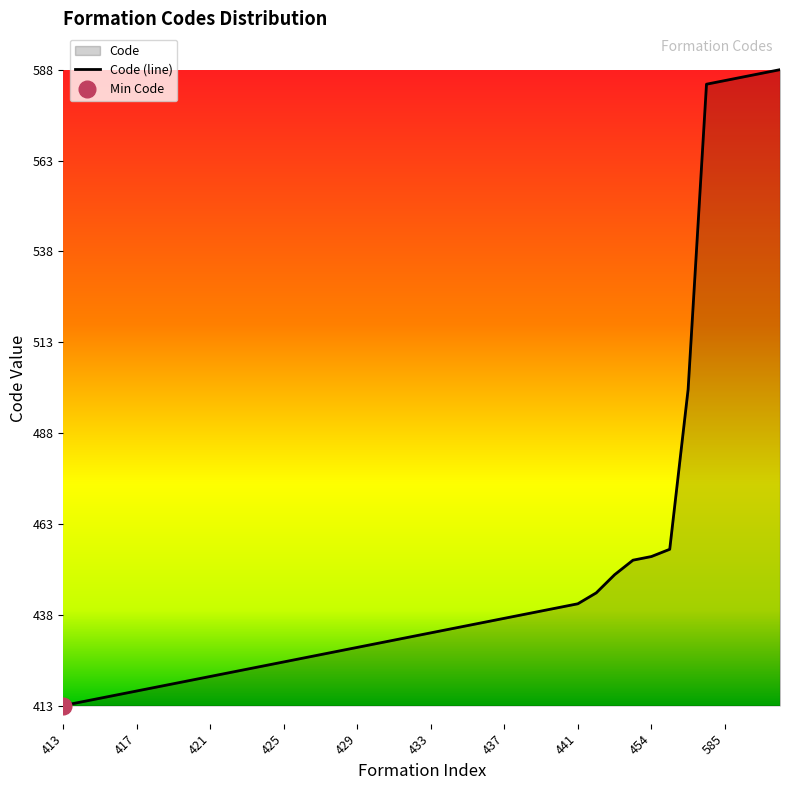

Does the chart have visible grid lines?

No